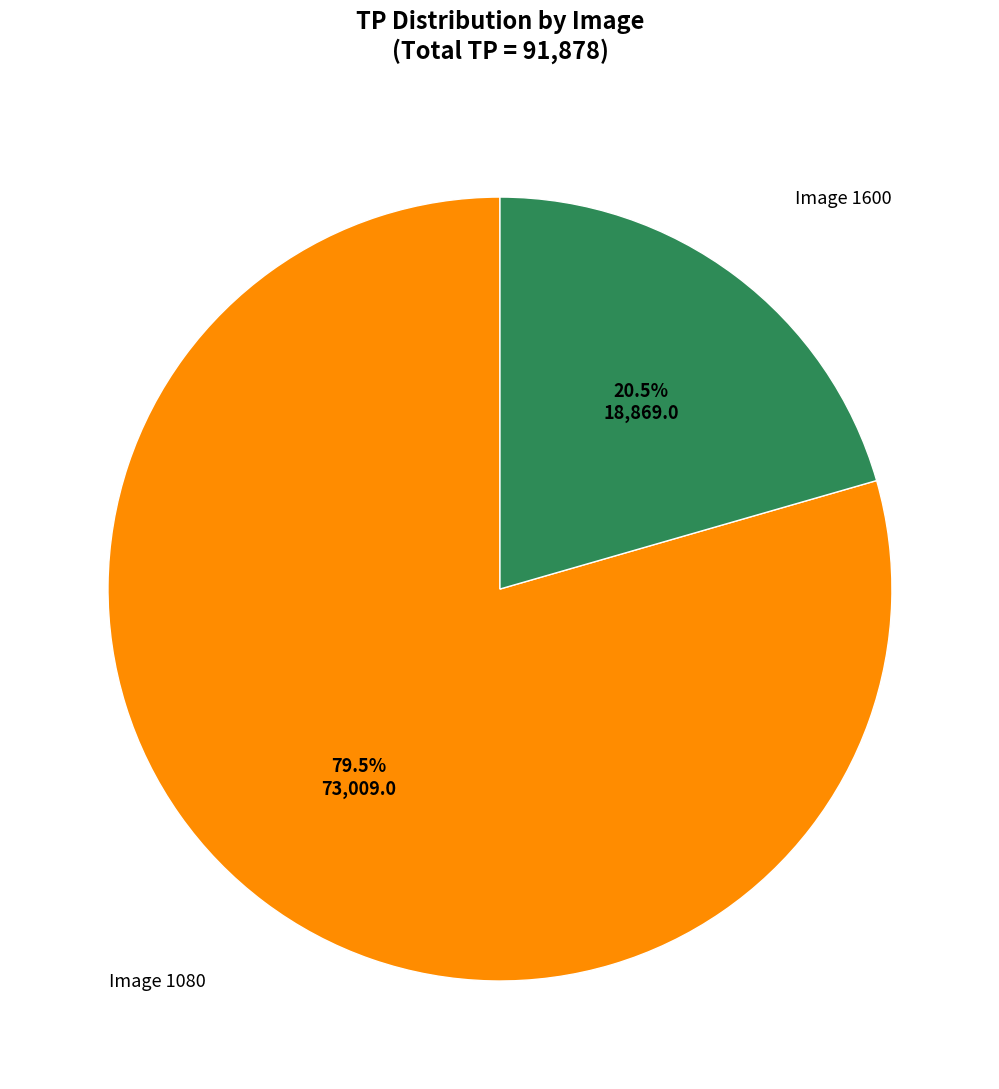

Is there any slice that represents more than half of the pie?

Yes